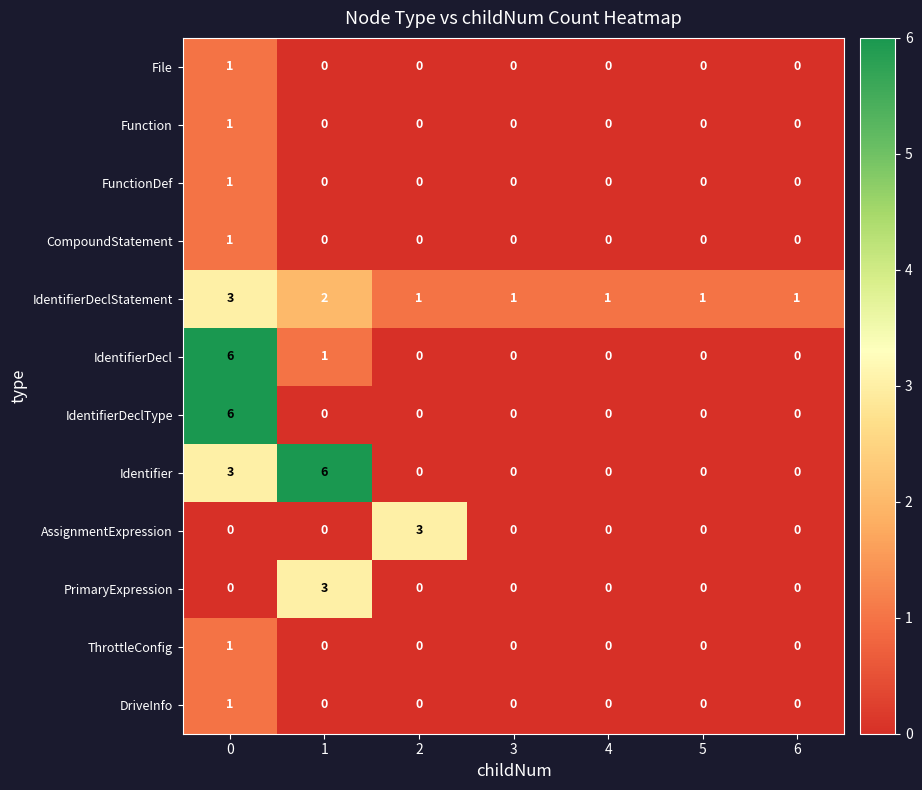

Which series has the largest total across all categories?

IdentifierDeclStatement